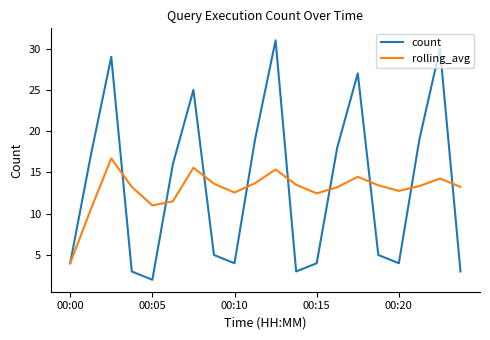

Which series has the widest spread of values?

count